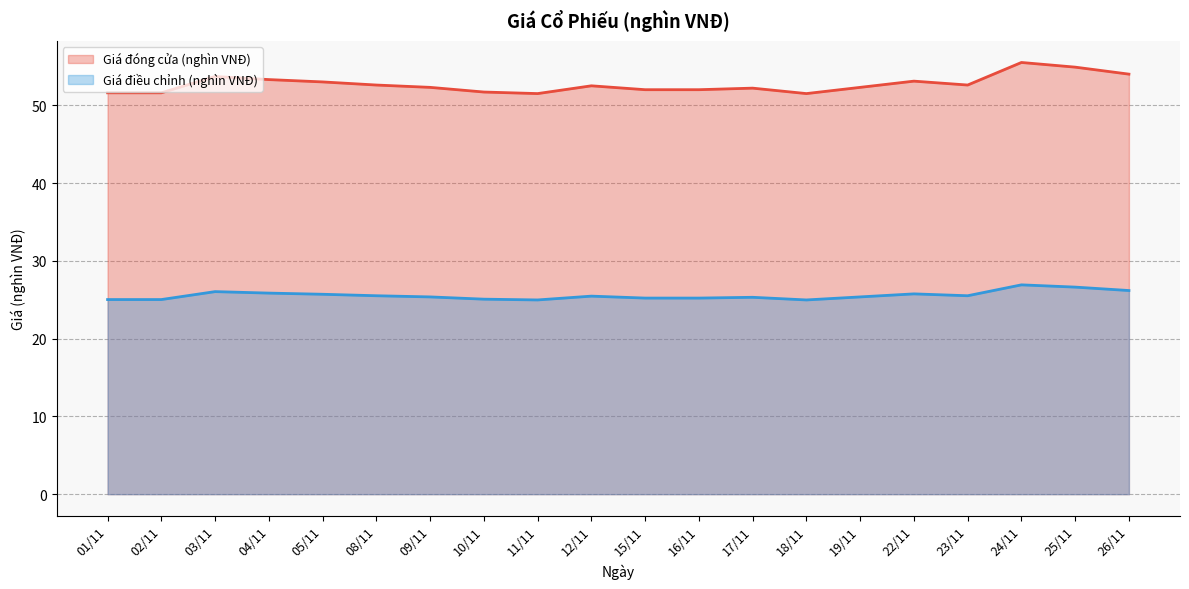

What is the label of the 1st point from the right?

26/11